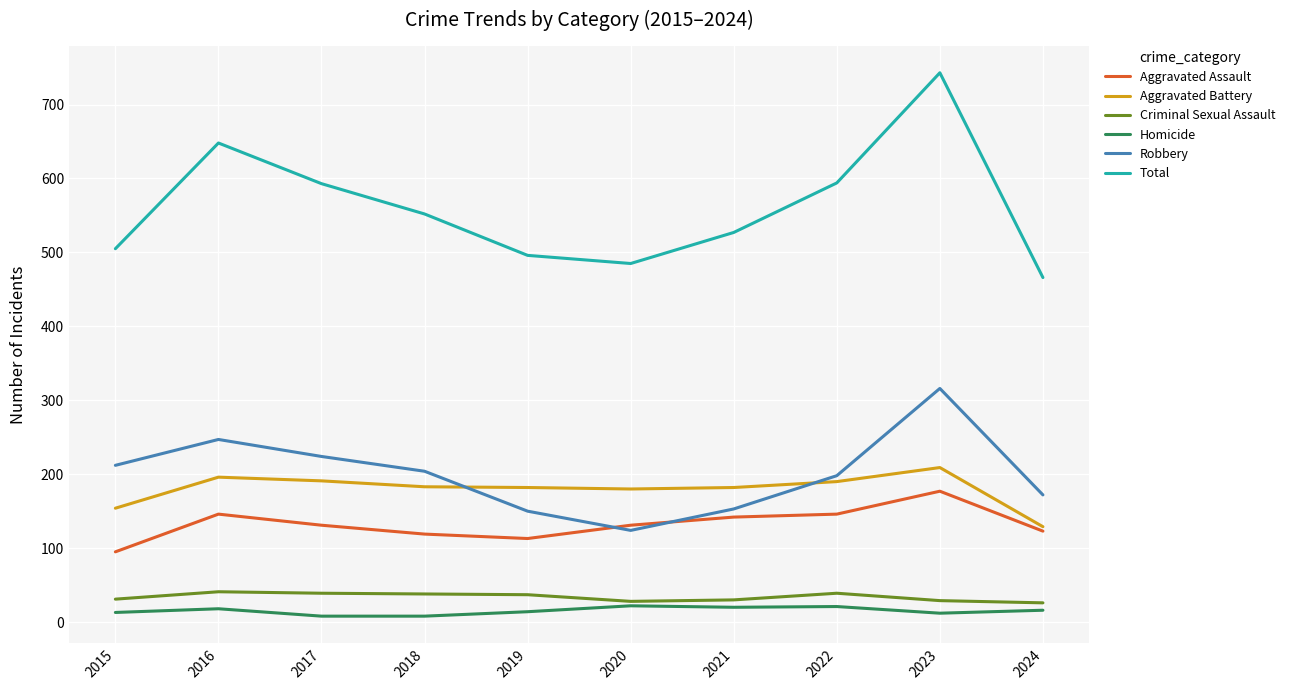

Which category has the lowest value in the Total series?

2024